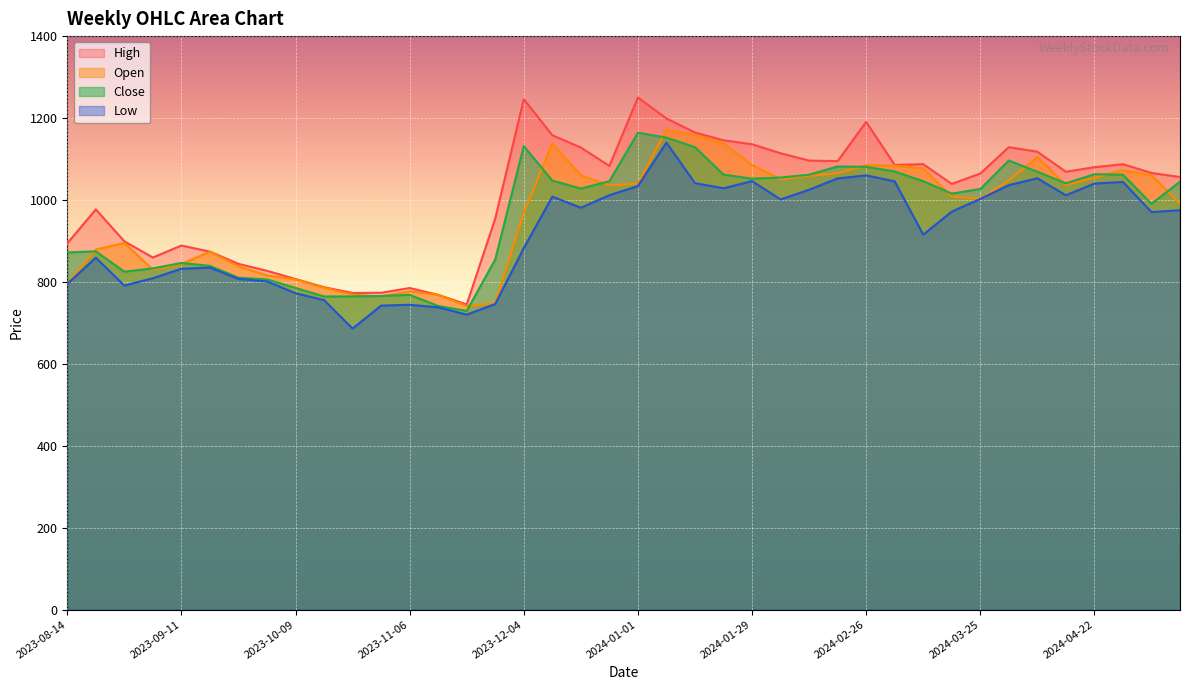

What is the sum of all High values?

40343.7